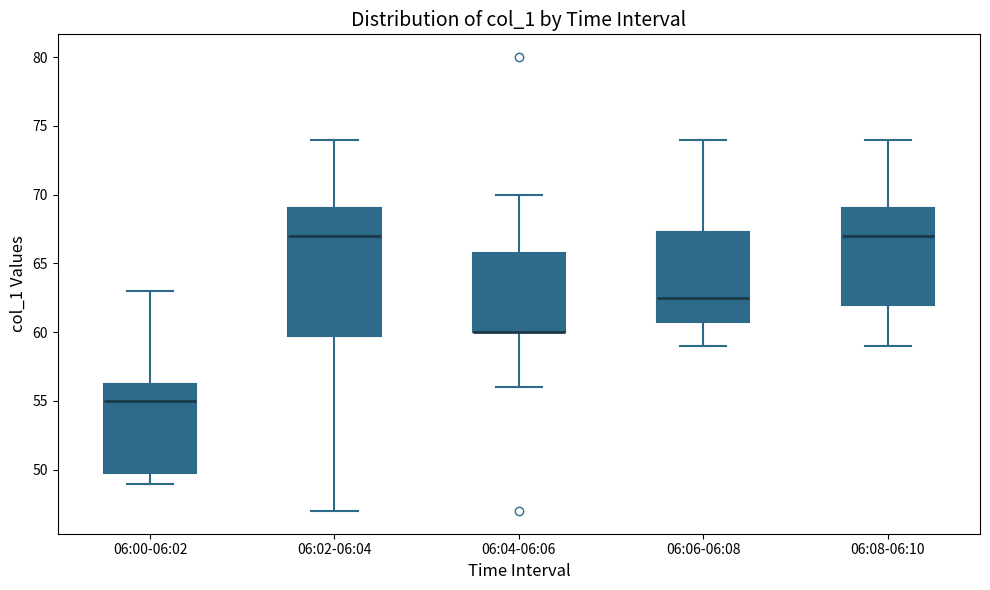

Reading left to right, read every box against the y-axis: the position of its median line, the range the box covers, and the ends of its whiskers. The values are not printed on the chart, so give them approximately, as read against the axis.

06:00-06:02: median 55.0, box 50.0 to 56.5, whiskers 49.0 to 63.0
06:02-06:04: median 67.0, box 60.0 to 69.0, whiskers 47.0 to 74.0
06:04-06:06: median 60.0 (drawn on the box's lower edge), box 60.0 to 66.0, whiskers 56.0 to 70.0
06:06-06:08: median 62.5, box 61.0 to 67.5, whiskers 59.0 to 74.0
06:08-06:10: median 67.0, box 62.0 to 69.0, whiskers 59.0 to 74.0